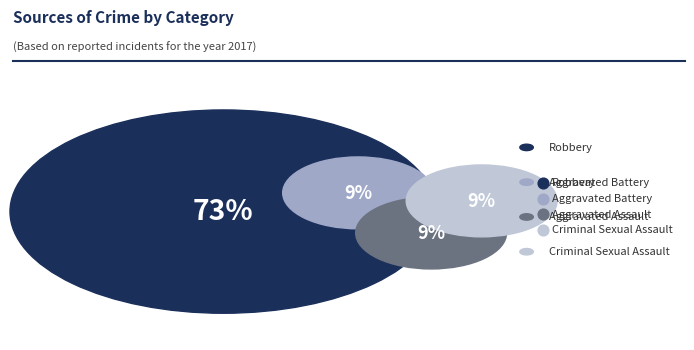

To the nearest percent, what is the difference between the largest and smallest slice percentages?

64%